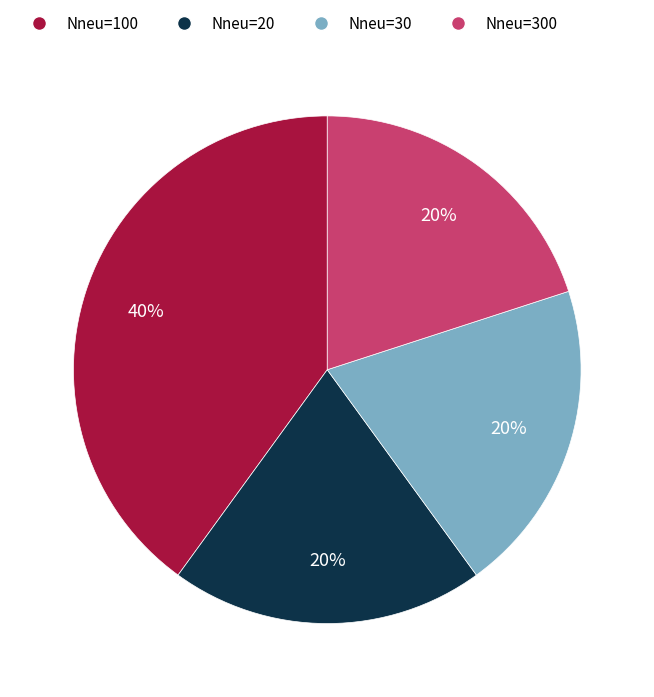

To the nearest percent, what is the difference between the largest and smallest slice percentages?

20%